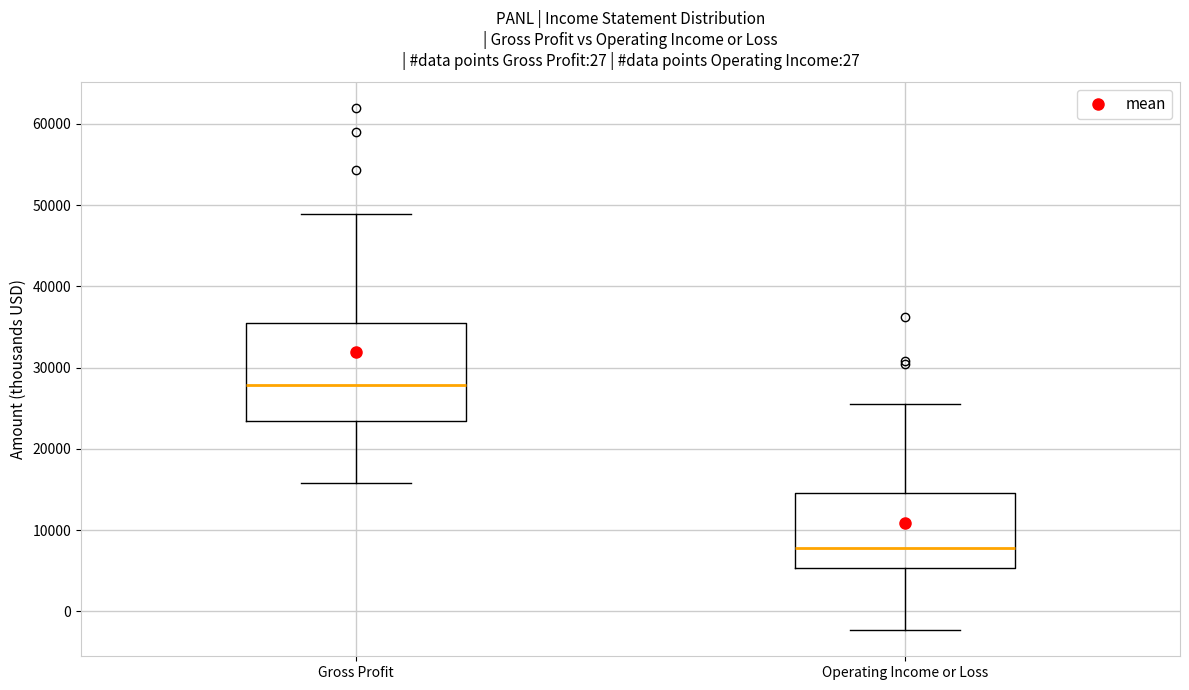

Where is the lower edge of the box for Gross Profit on the y-axis? The values are not printed on the chart, so give them approximately, as read against the axis.

23000